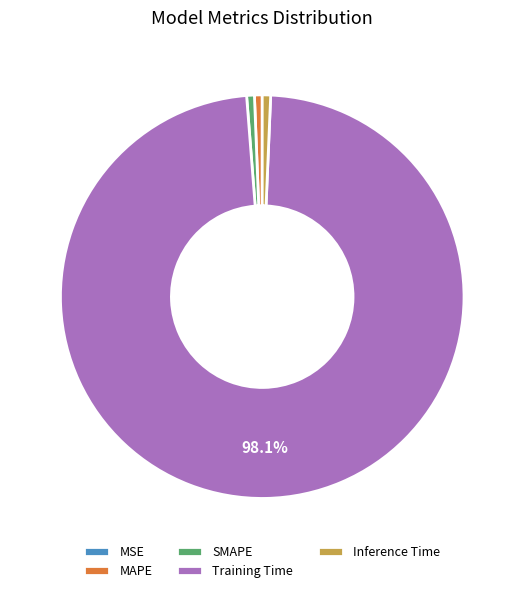

What is the largest slice in the pie chart?

Training Time